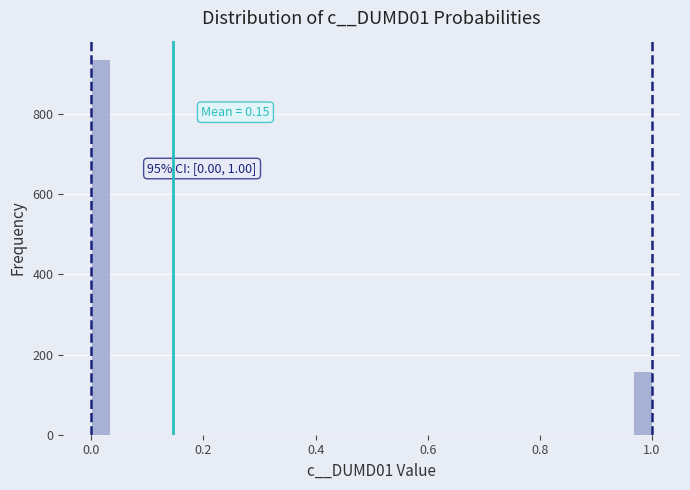

Around what value on the x-axis is the tallest bar? Give the approximate position of its centre, as read against the axis.

0.02